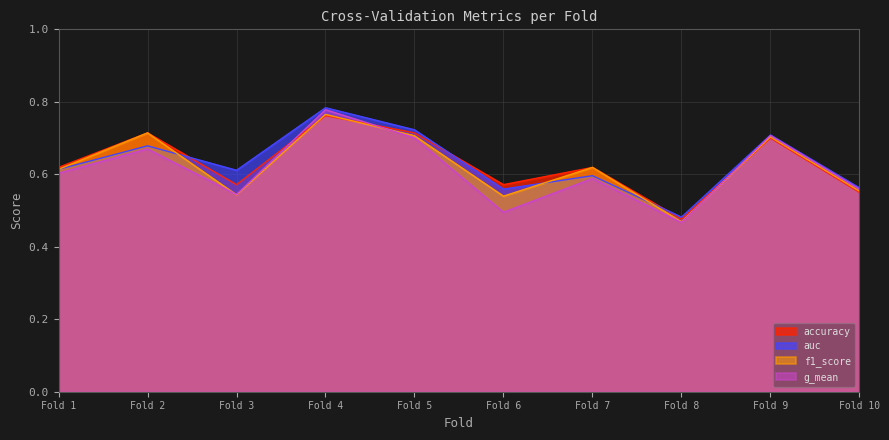

At which category is the sum across all series the highest?

Fold 4